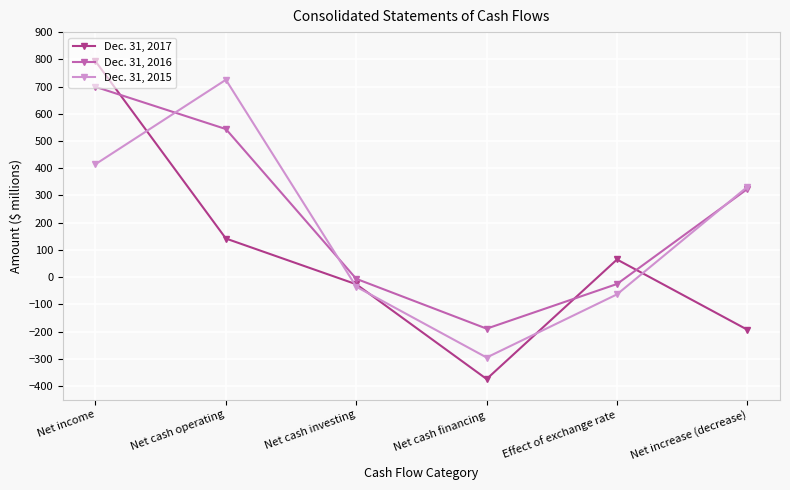

How many distinct data groups are displayed?

3